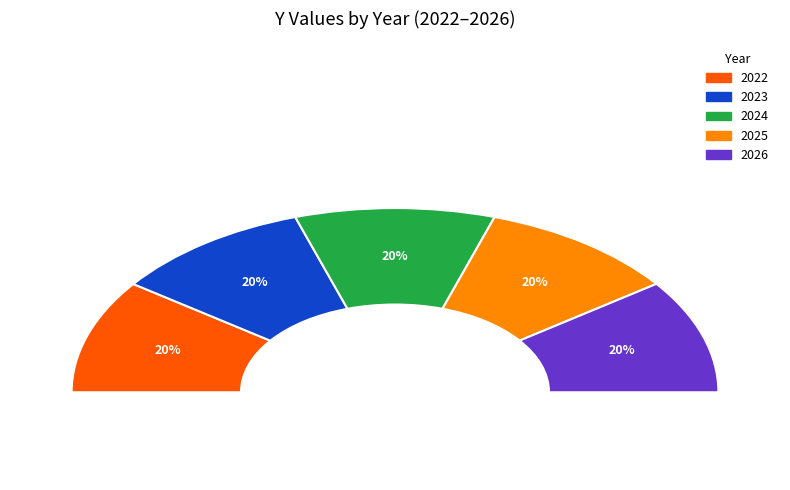

To the nearest percent, what percentage of the pie is 2024?

20%